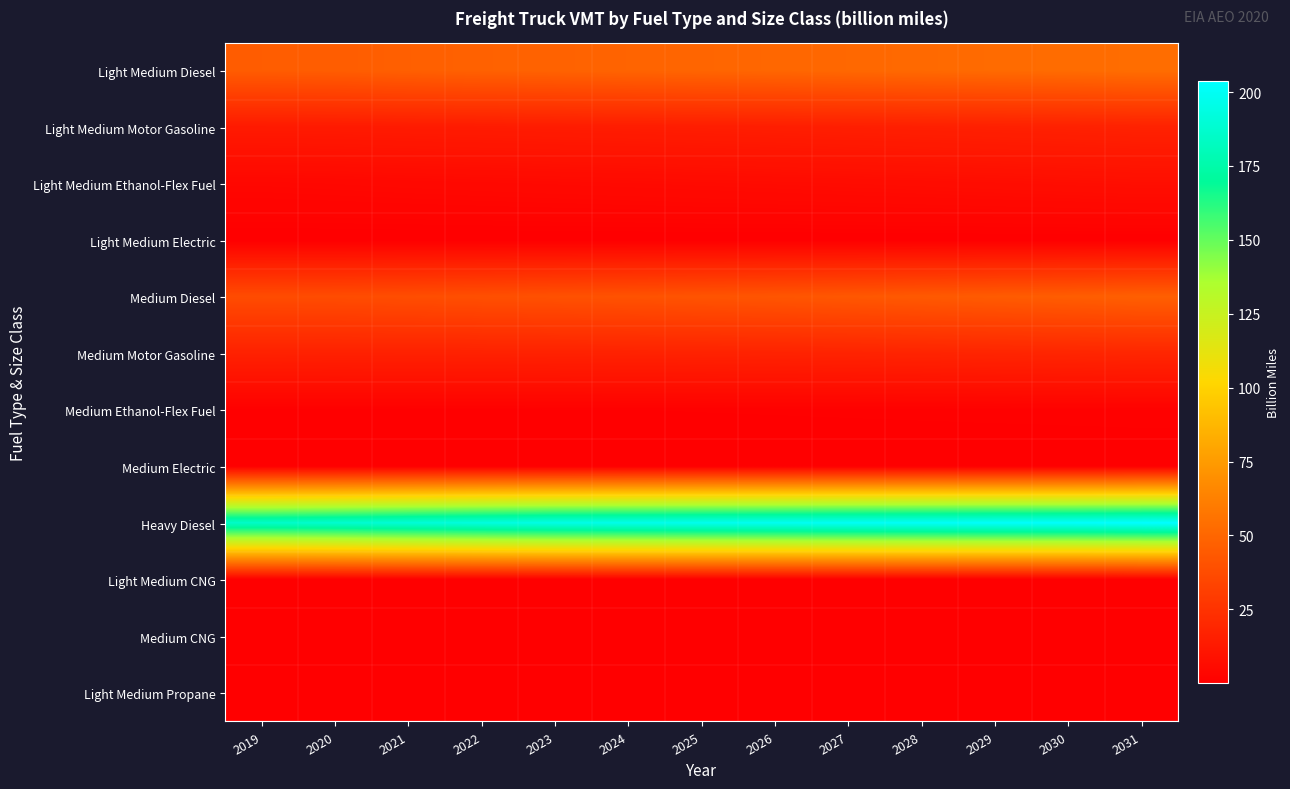

Reading left to right, what are all the values shown in this chart?

Light Medium Diesel: 2019=45.3	2020=45.8	2021=46.9	2022=47.6	2023=48.4	2024=48.9	2025=49.6	2026=50.2	2027=50.9	2028=51.6	2029=52.2	2030=52.7	2031=53.6
Light Medium Motor Gasoline: 2019=13.0	2020=13.1	2021=13.4	2022=13.7	2023=14.0	2024=14.3	2025=14.6	2026=14.9	2027=15.3	2028=15.7	2029=16.0	2030=16.4	2031=16.9
Light Medium Ethanol-Flex Fuel: 2019=3.8	2020=4.0	2021=4.3	2022=4.6	2023=4.9	2024=5.1	2025=5.4	2026=5.7	2027=6.0	2028=6.3	2029=6.7	2030=7.0	2031=7.4
Light Medium Electric: 2019=0.0	2020=0.0	2021=0.0	2022=0.0	2023=0.0	2024=0.0	2025=0.0	2026=0.0	2027=0.0	2028=0.1	2029=0.1	2030=0.1	2031=0.1
Medium Diesel: 2019=37.4	2020=37.7	2021=38.3	2022=39.0	2023=39.9	2024=40.5	2025=41.2	2026=42.0	2027=42.9	2028=43.9	2029=44.8	2030=45.7	2031=46.8
Medium Motor Gasoline: 2019=16.6	2020=16.4	2021=16.4	2022=16.5	2023=16.7	2024=16.8	2025=17.0	2026=17.2	2027=17.5	2028=17.9	2029=18.2	2030=18.6	2031=19.0
Medium Ethanol-Flex Fuel: 2019=0.5	2020=0.6	2021=0.6	2022=0.7	2023=0.7	2024=0.8	2025=0.8	2026=0.9	2027=0.9	2028=1.0	2029=1.0	2030=1.1	2031=1.2
Medium Electric: 2019=0.0	2020=0.0	2021=0.0	2022=0.0	2023=0.0	2024=0.0	2025=0.0	2026=0.0	2027=0.0	2028=0.0	2029=0.0	2030=0.1	2031=0.1
Heavy Diesel: 2019=185.1	2020=187.4	2021=190.1	2022=192.7	2023=195.2	2024=196.4	2025=197.6	2026=198.7	2027=200.1	2028=201.0	2029=201.9	2030=202.3	2031=203.7
Light Medium CNG: 2019=0.0	2020=0.0	2021=0.0	2022=0.0	2023=0.0	2024=0.0	2025=0.0	2026=0.0	2027=0.0	2028=0.0	2029=0.0	2030=0.0	2031=0.0
Medium CNG: 2019=0.1	2020=0.1	2021=0.1	2022=0.1	2023=0.1	2024=0.1	2025=0.1	2026=0.1	2027=0.1	2028=0.1	2029=0.1	2030=0.1	2031=0.2
Light Medium Propane: 2019=0.0	2020=0.0	2021=0.0	2022=0.0	2023=0.0	2024=0.0	2025=0.0	2026=0.0	2027=0.0	2028=0.0	2029=0.1	2030=0.1	2031=0.1